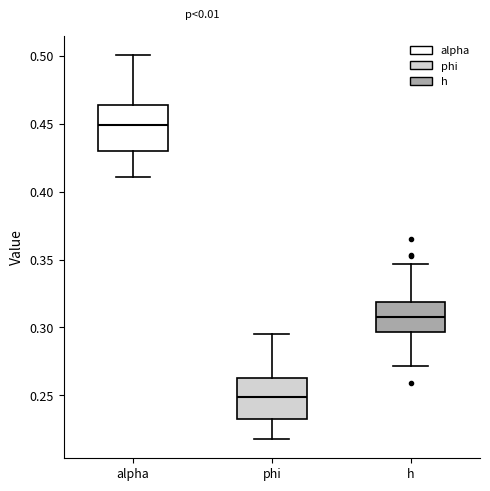

Reading left to right, transcribe this box plot: for each box, give where its median line is, the range the box spans, and where its two whiskers end, as read against the y-axis. The values are not printed on the chart, so give them approximately, as read against the axis.

alpha: median 0.450, box 0.430 to 0.465, whiskers 0.410 to 0.500
phi: median 0.250, box 0.230 to 0.265, whiskers 0.220 to 0.295
h: median 0.310, box 0.295 to 0.320, whiskers 0.270 to 0.345